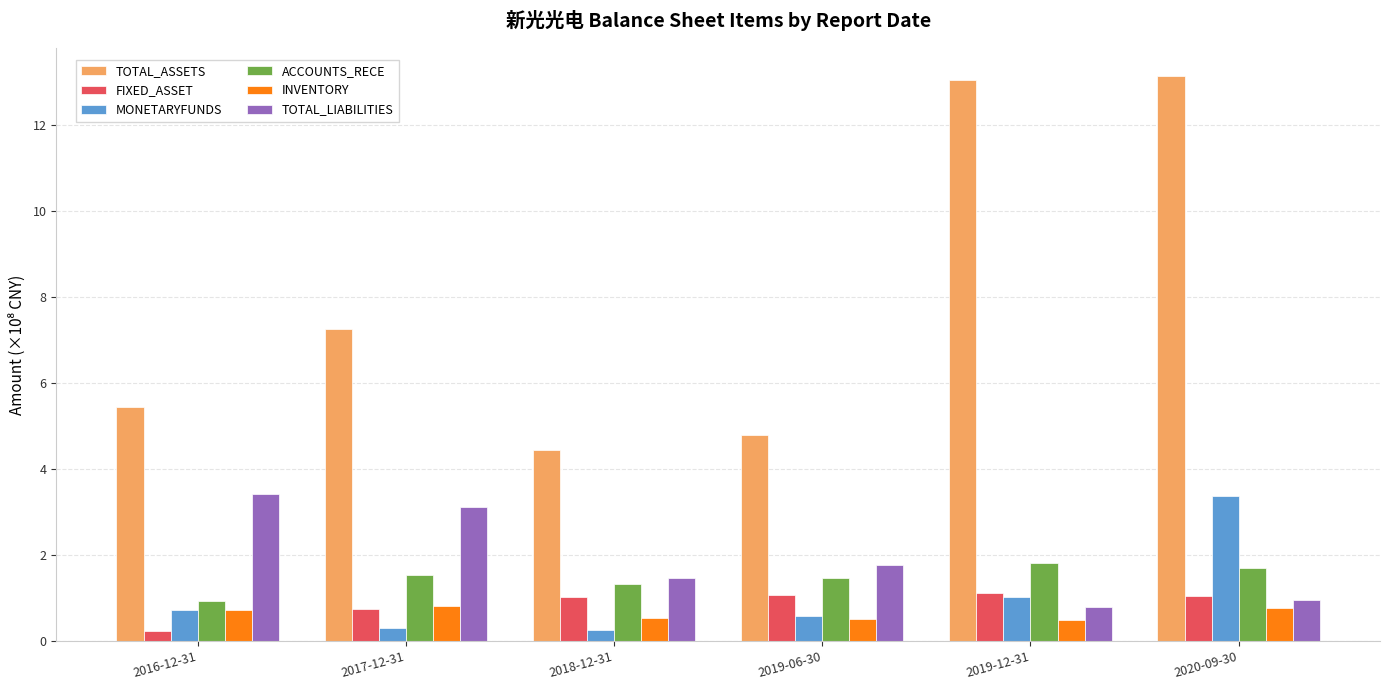

At how many categories does at least one series exceed 1?

6